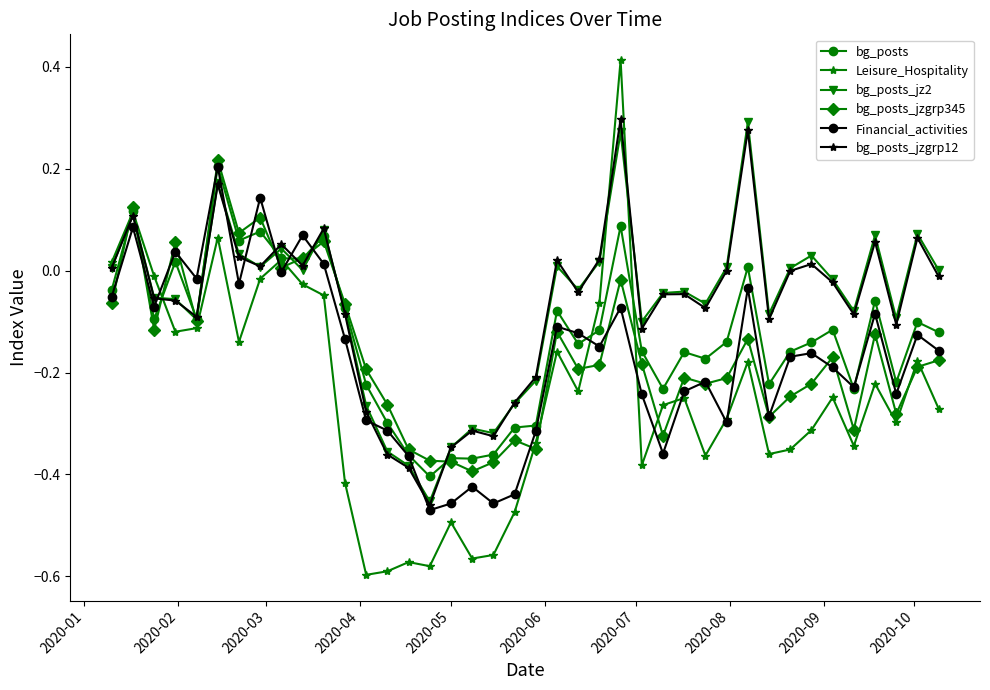

True or false: bg_posts has more than 2 points higher than both neighbors.

True